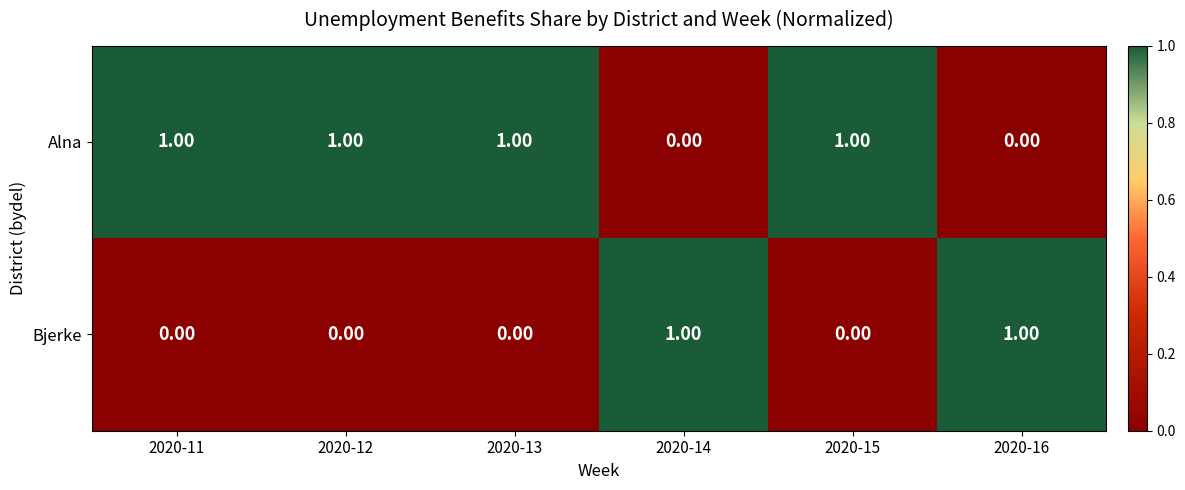

What is the sum of all Alna values?

4